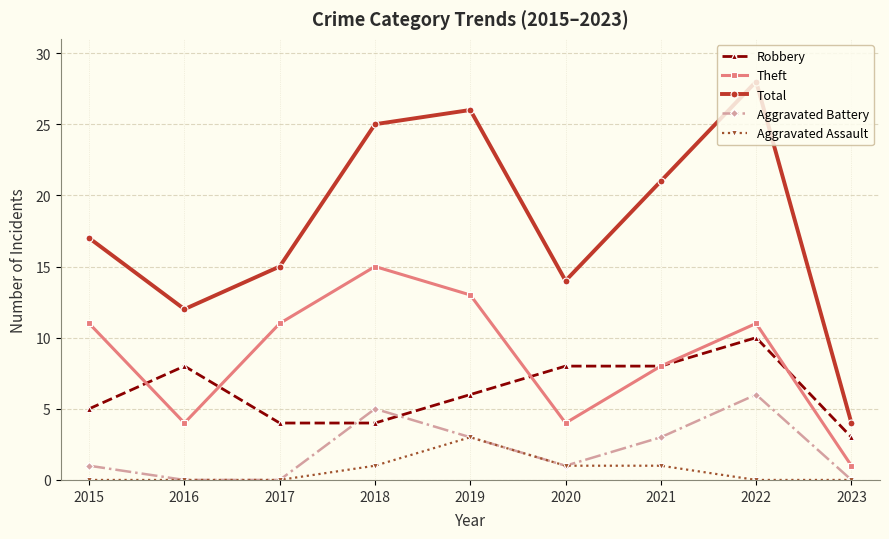

Is it true that Robbery equals 4 at 2017?

True